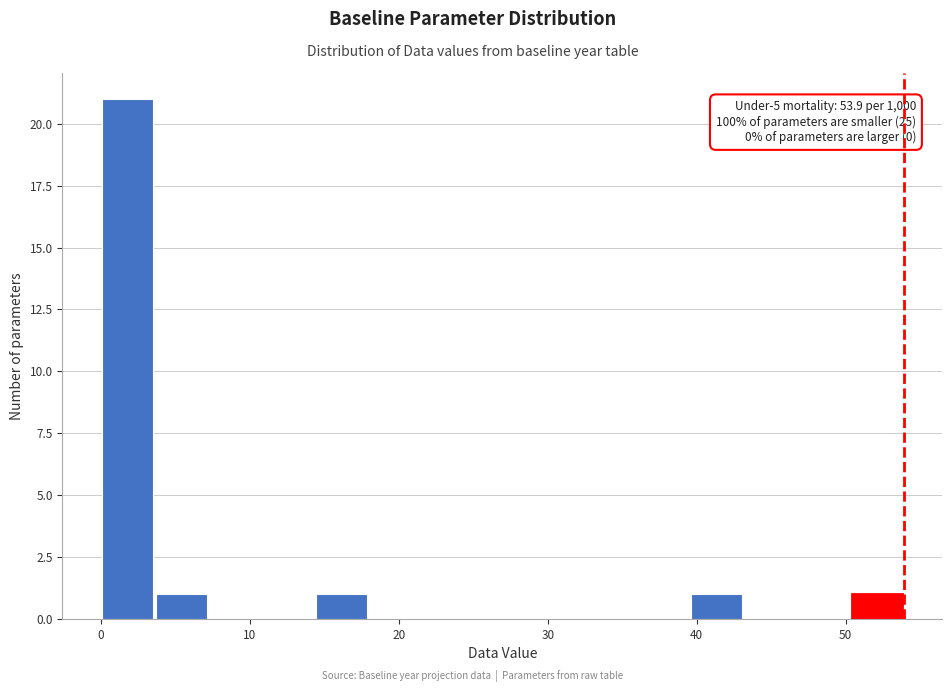

Around what value on the x-axis is the tallest bar? Give the approximate position of its centre, as read against the axis.

2